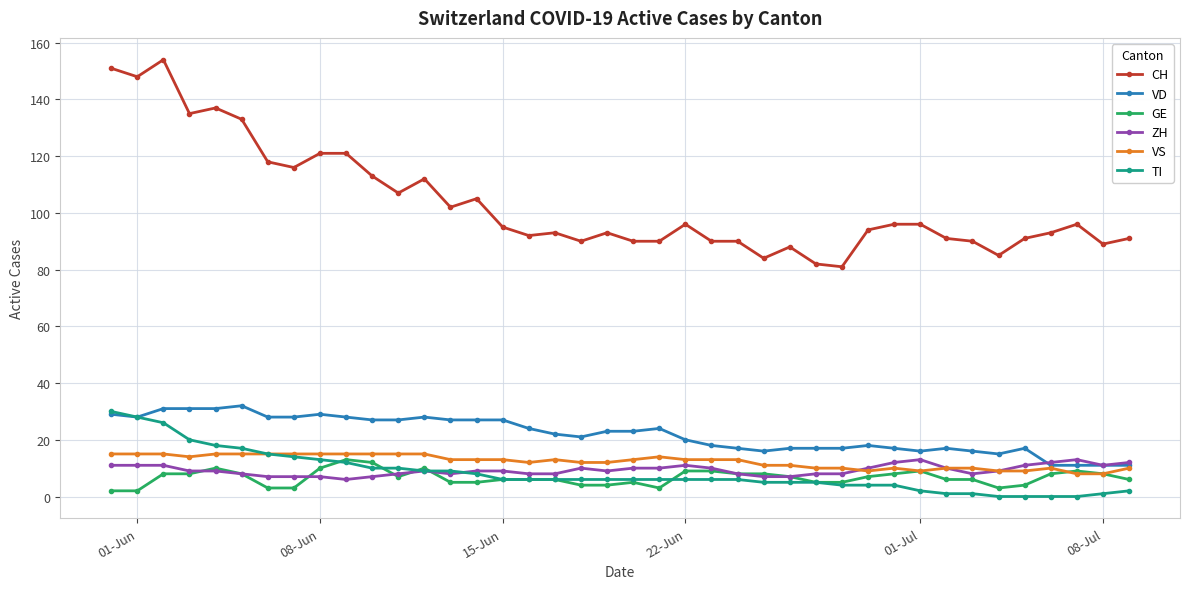

At how many categories does at least one series exceed 8?

40